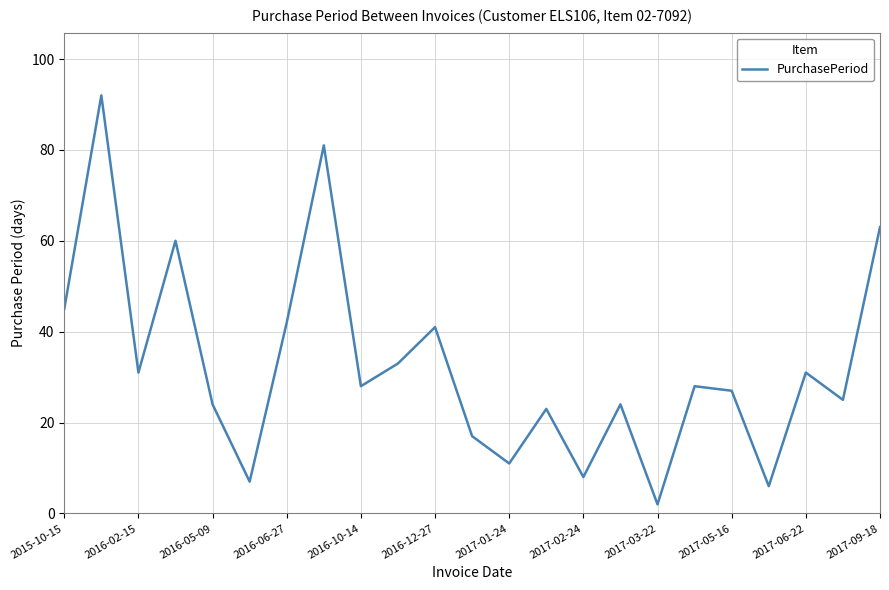

What is the smallest value displayed?

2